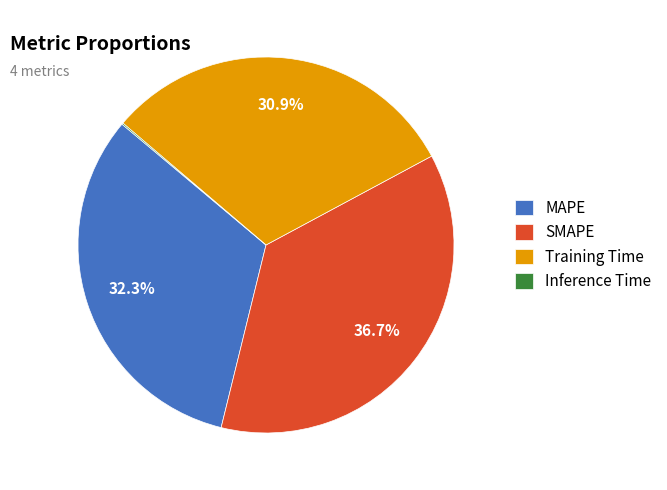

Does SMAPE represent more than half of the total?

No